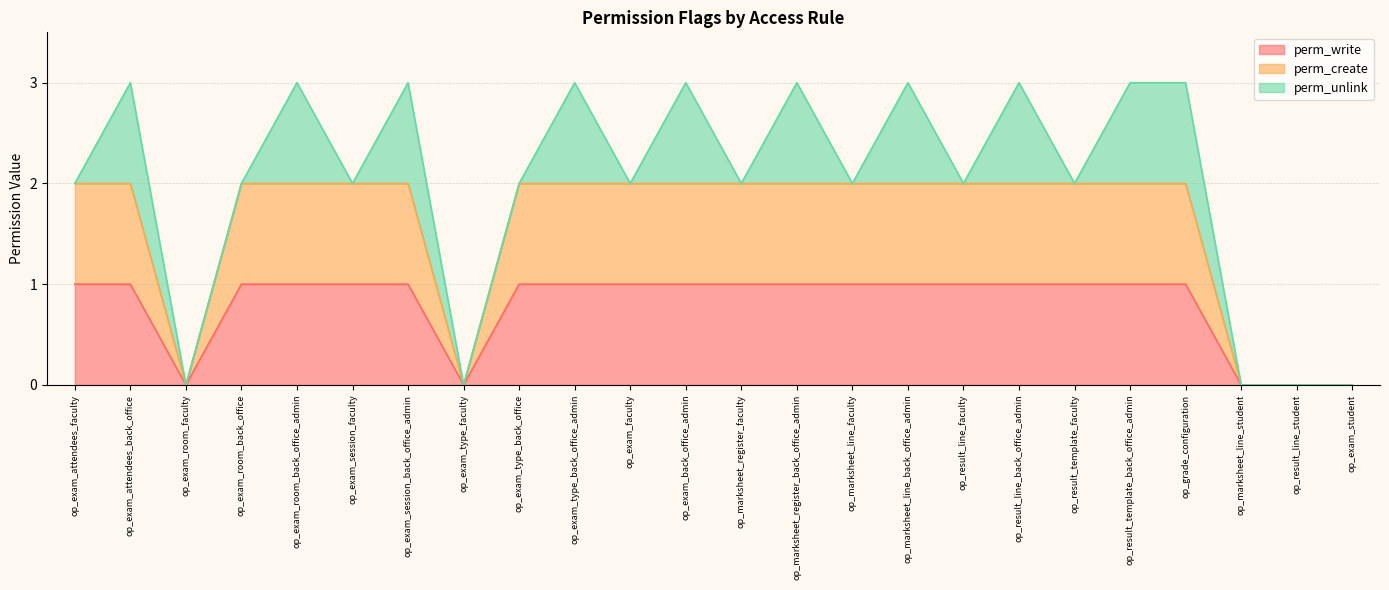

How many lines are shown in the chart?

3